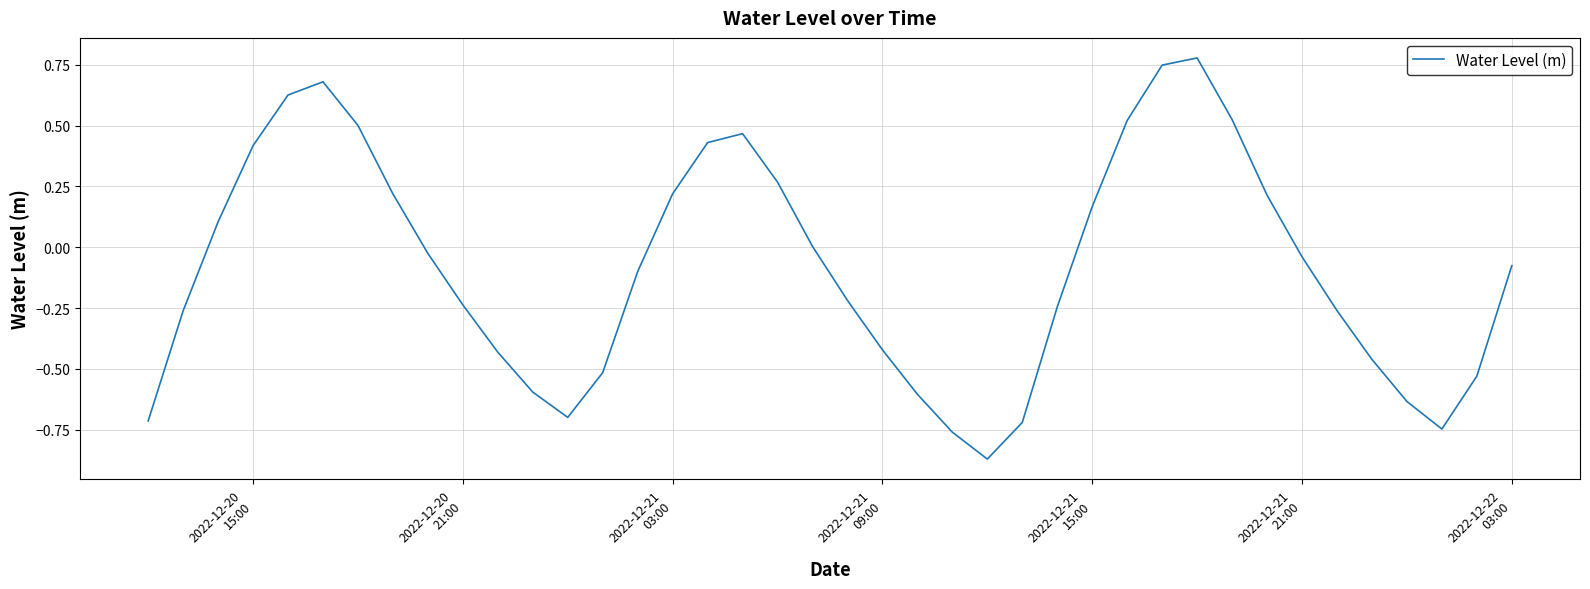

What is the difference between the maximum and minimum values?

1.6